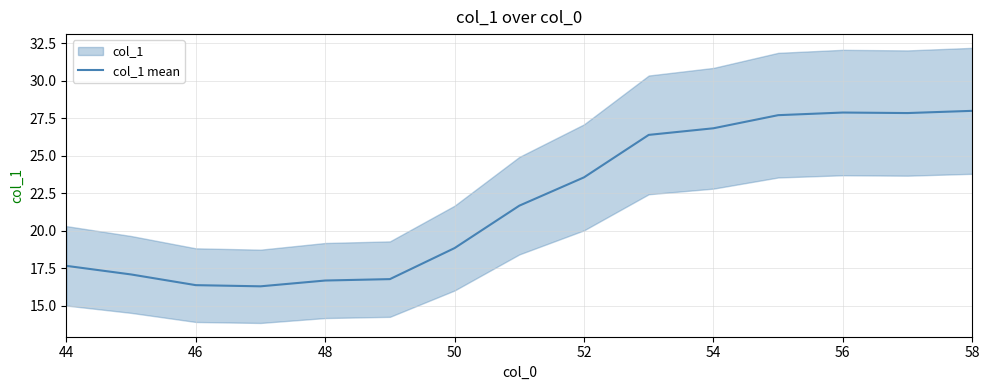

How many lines are shown in the chart?

1